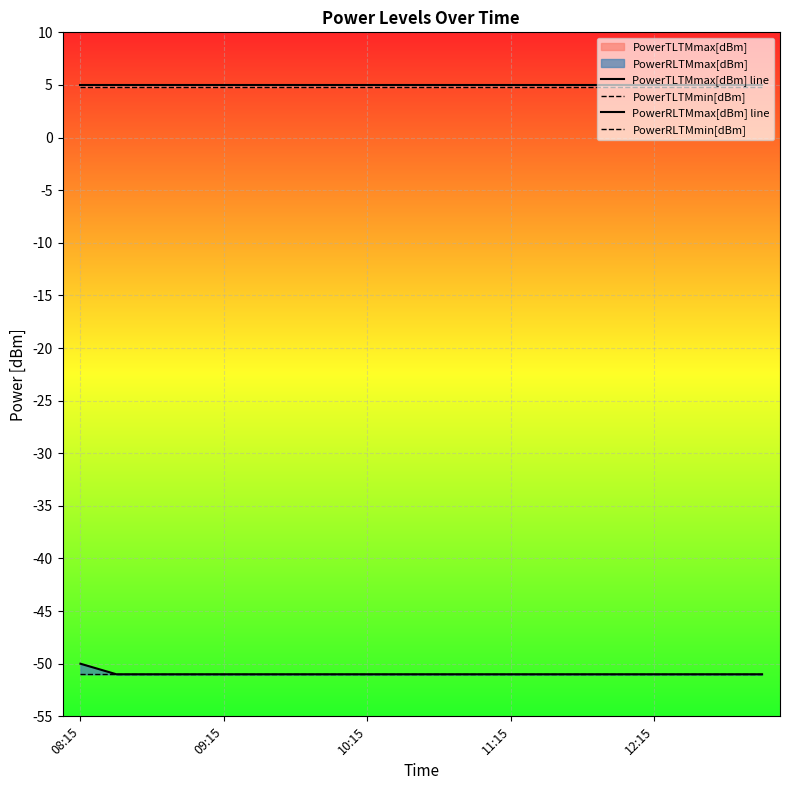

True or false: PowerTLTMmin[dBm] has a value of 8.4 at 6.

False